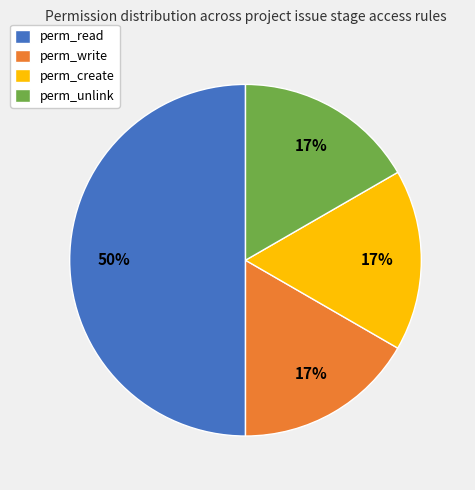

How many segments does this pie chart have?

4